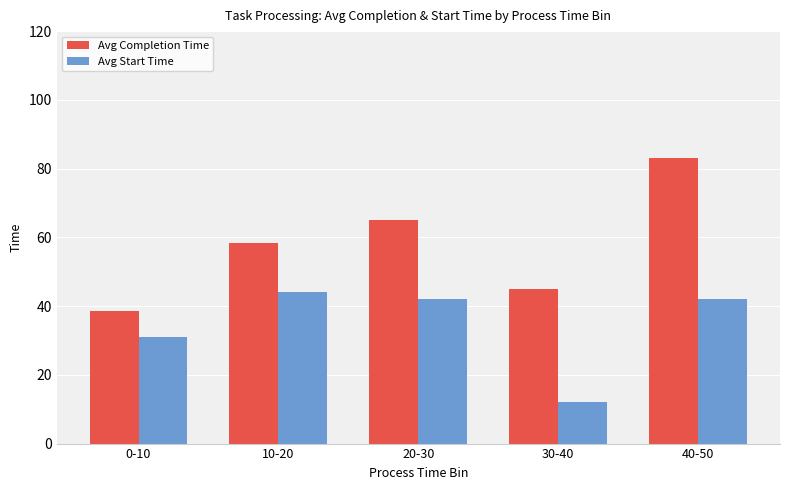

At which label does Avg Start Time reach its minimum?

30-40